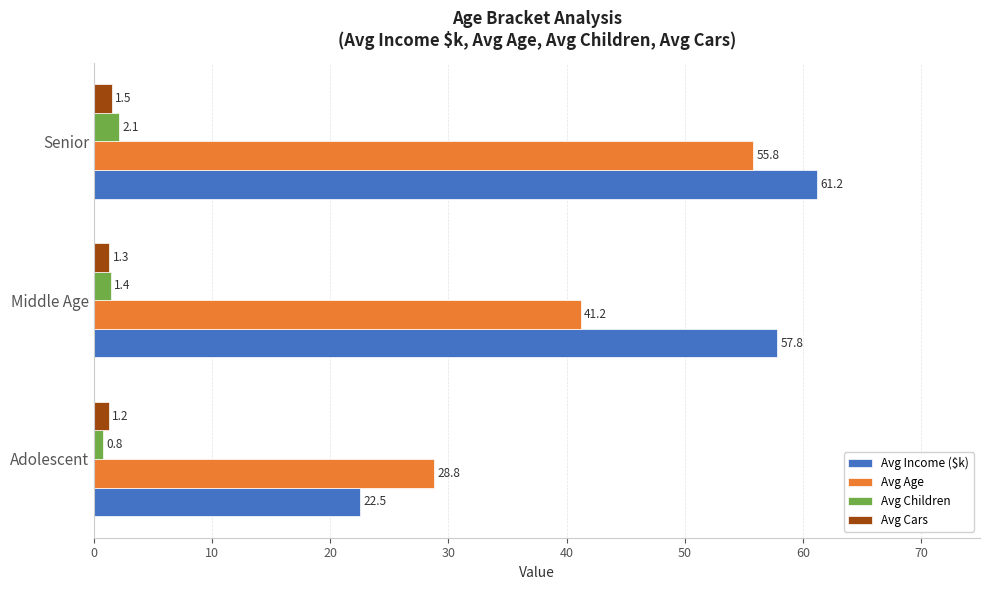

Which series changed the most between Adolescent and Senior?

Avg Income ($k)